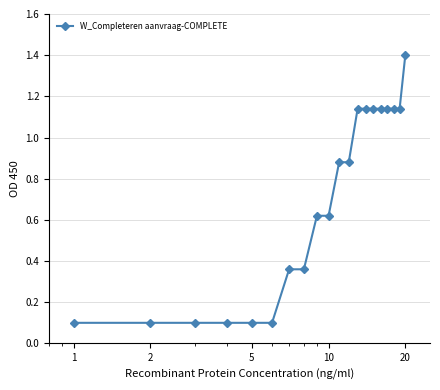

What is the maximum value shown in the chart?

1.4